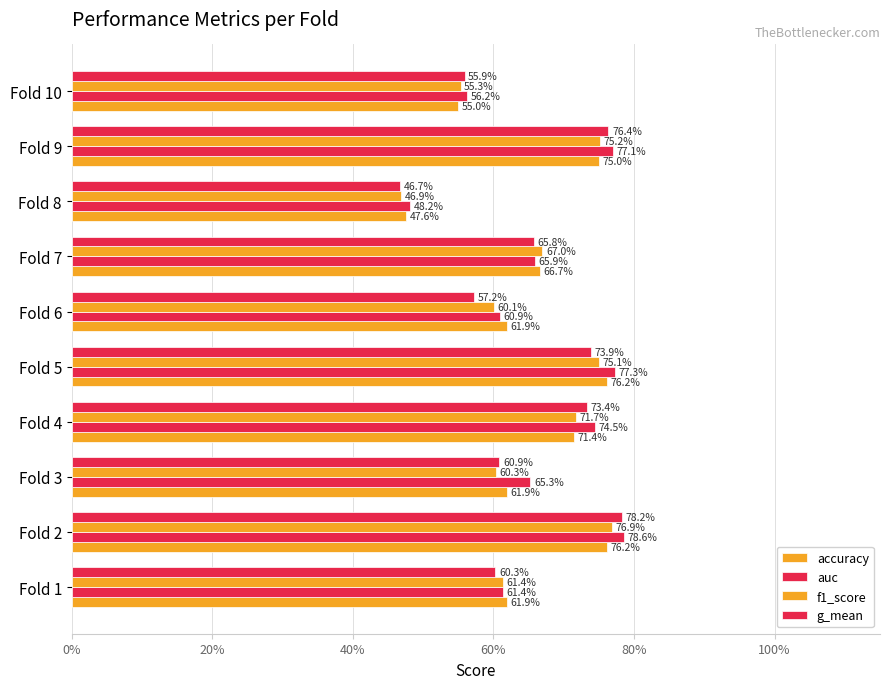

How many bars are there in each group?

4